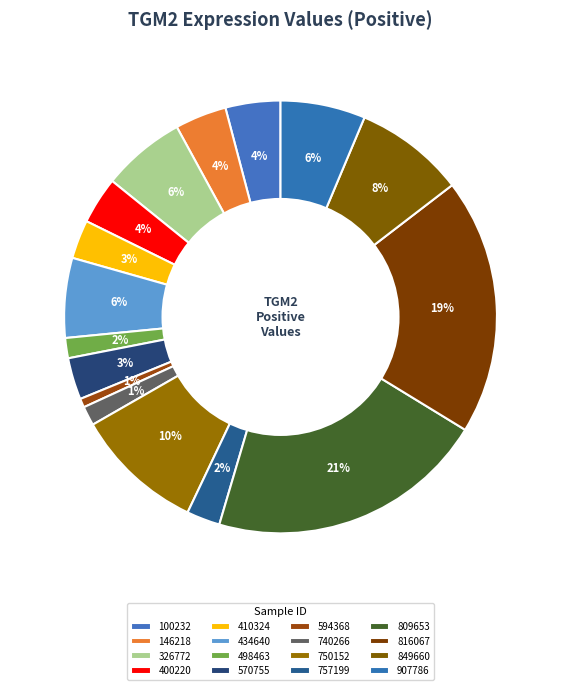

How many segments does this pie chart have?

16